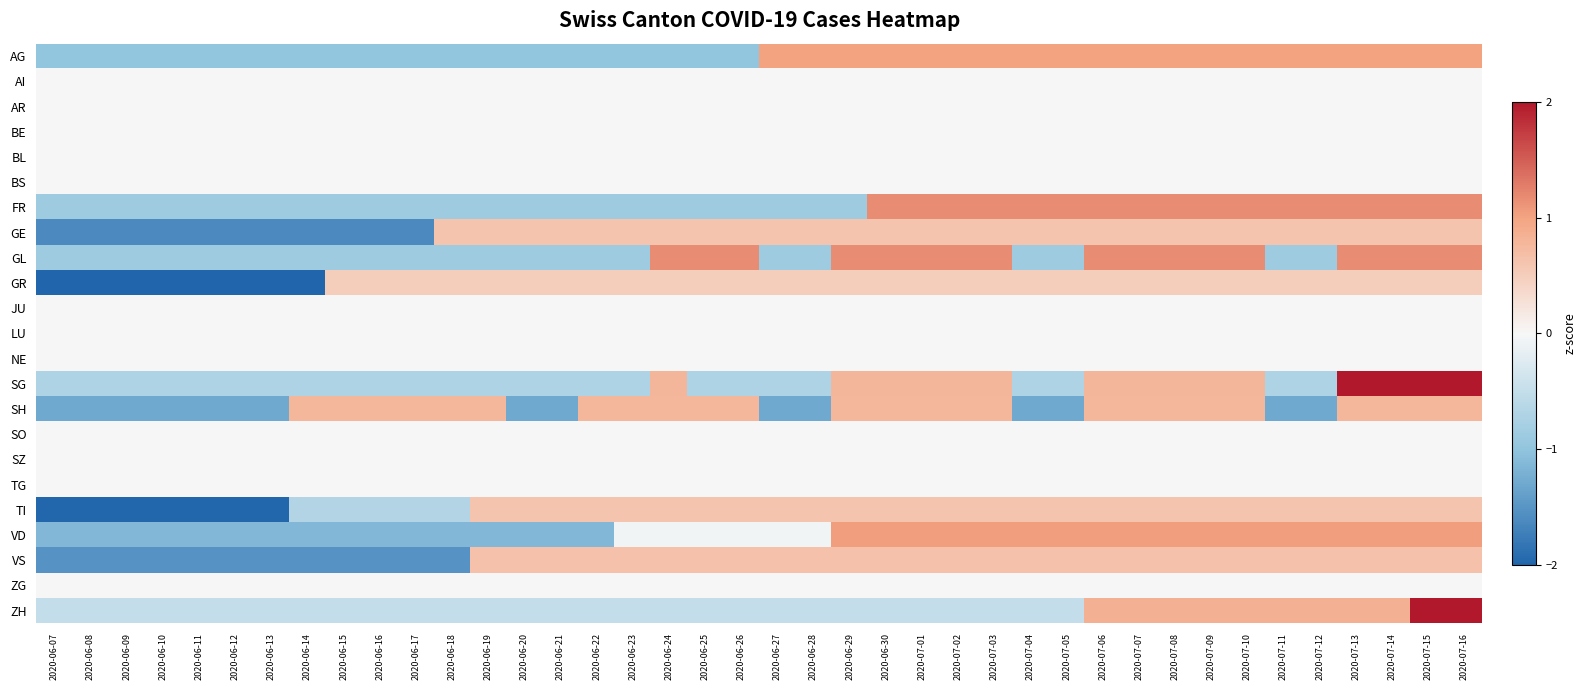

Count the number of categories in the chart.

40